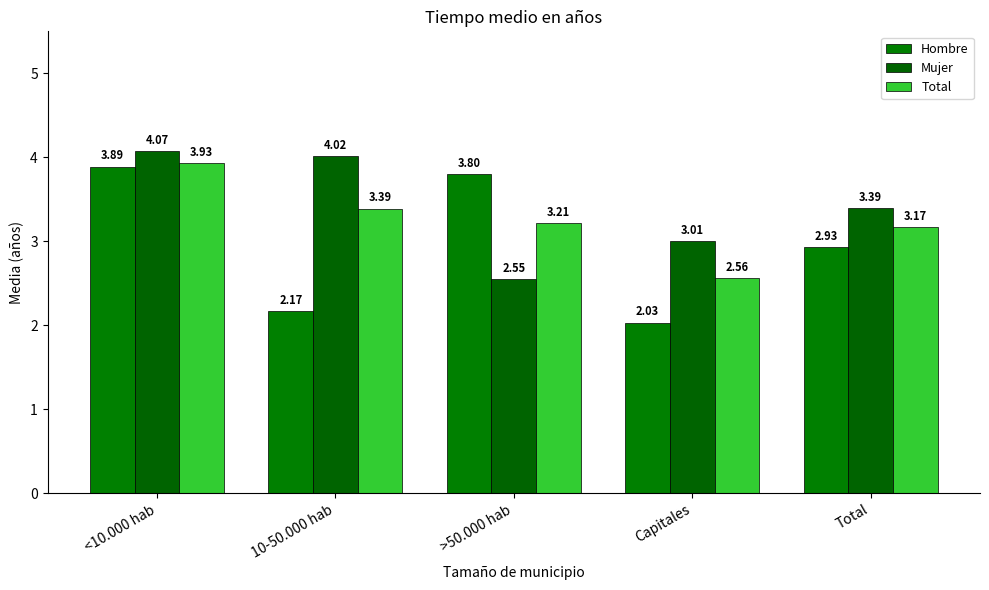

Which series changed the most between <10.000 hab and Total?

Hombre